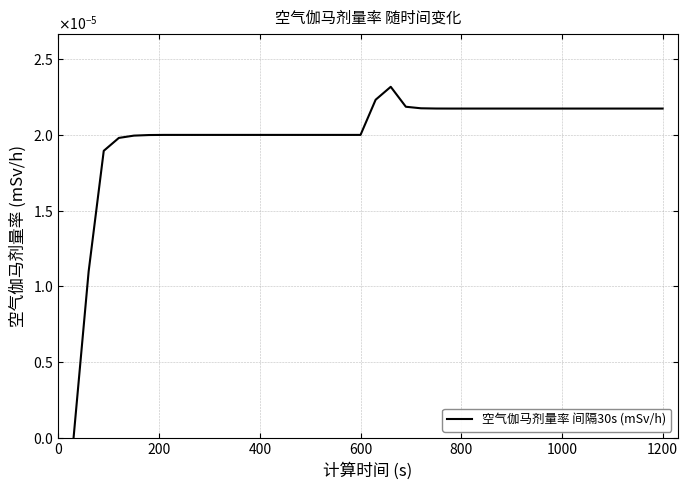

Is this an area chart (filled region under the line)?

No